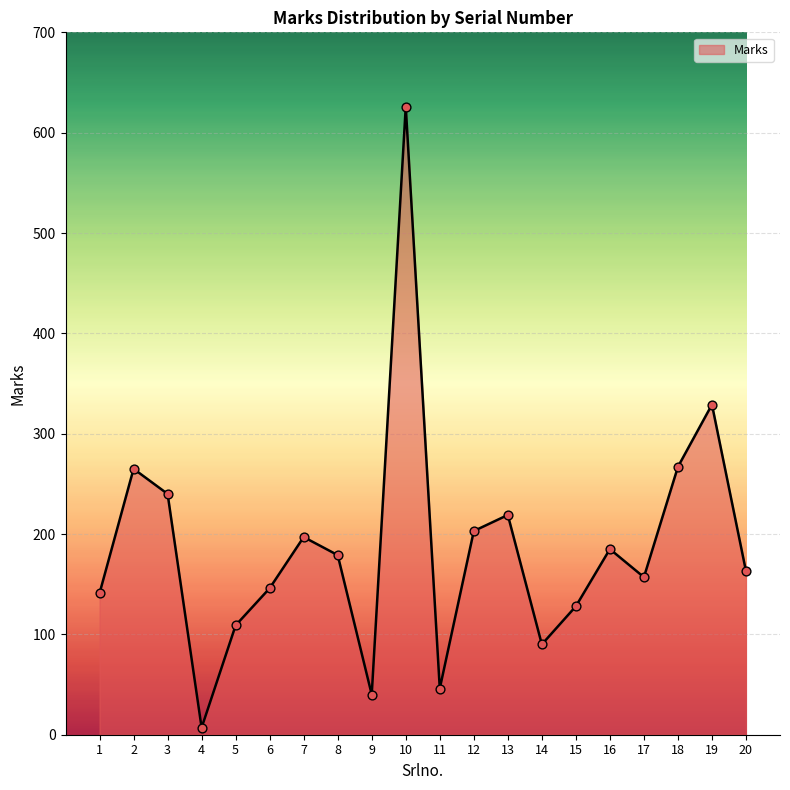

Approximately how many times larger is the value at 9 compared to 10?

0.1